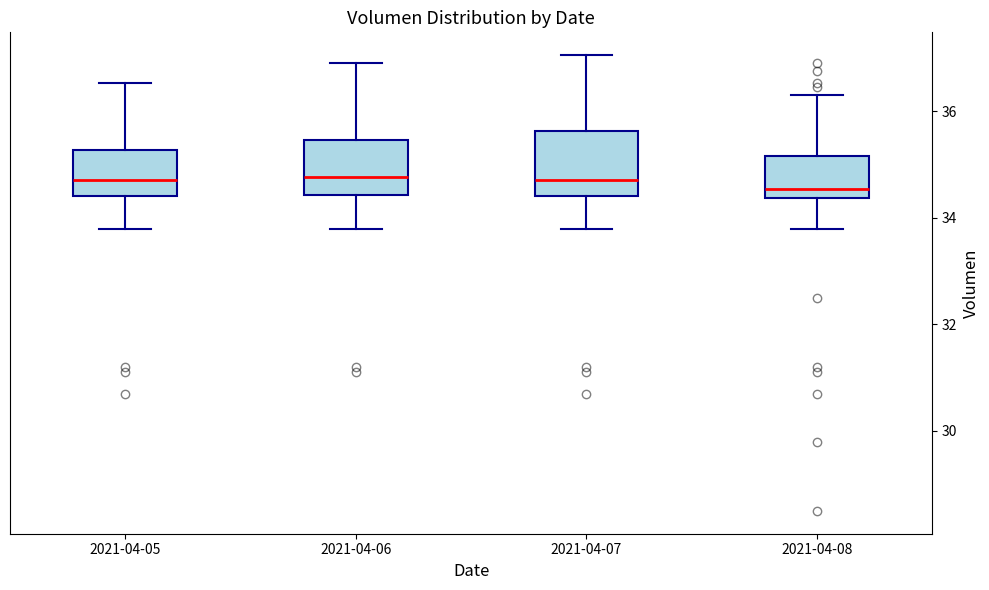

Where is the lower edge of the box for 2021-04-06 on the y-axis? The values are not printed on the chart, so give them approximately, as read against the axis.

34.4